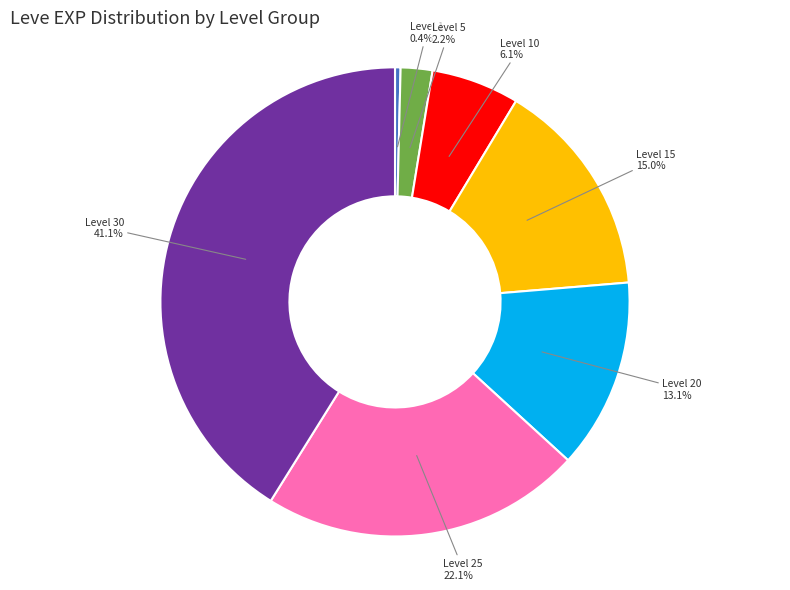

Does any single category account for the majority?

No